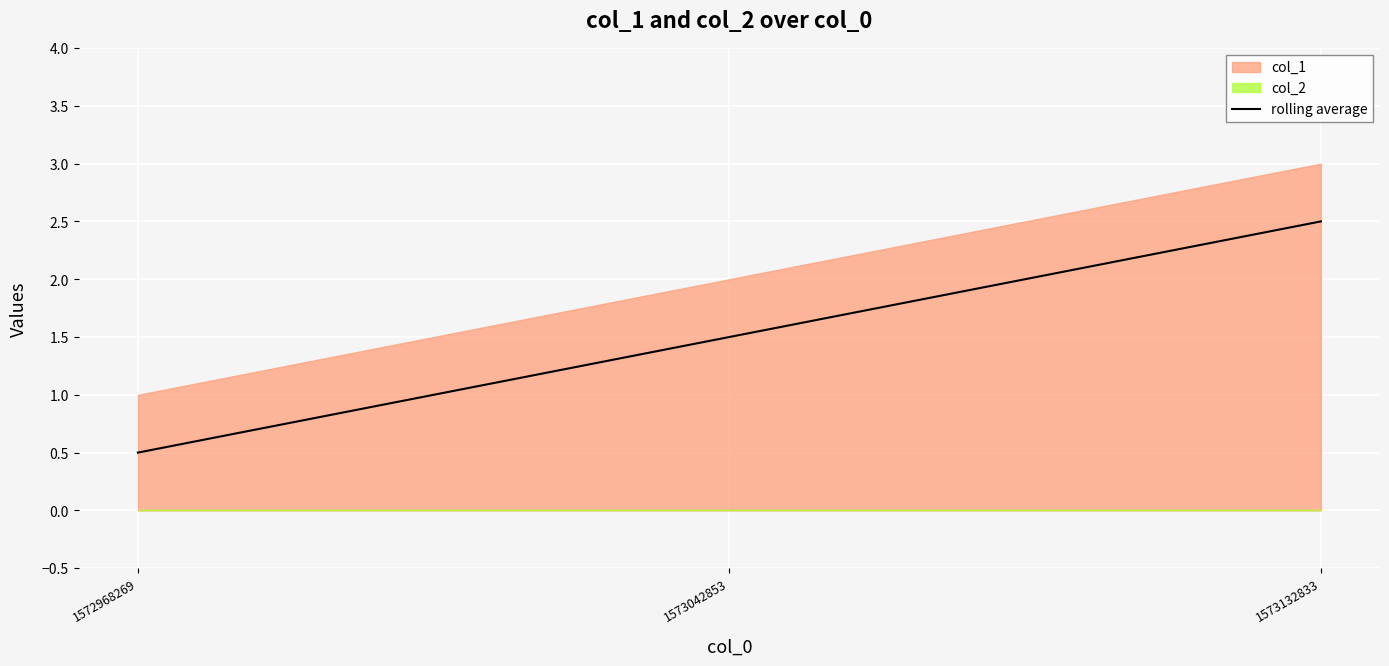

Rank the categories by value from highest to lowest.

1573132833, 1573042853, 1572968269